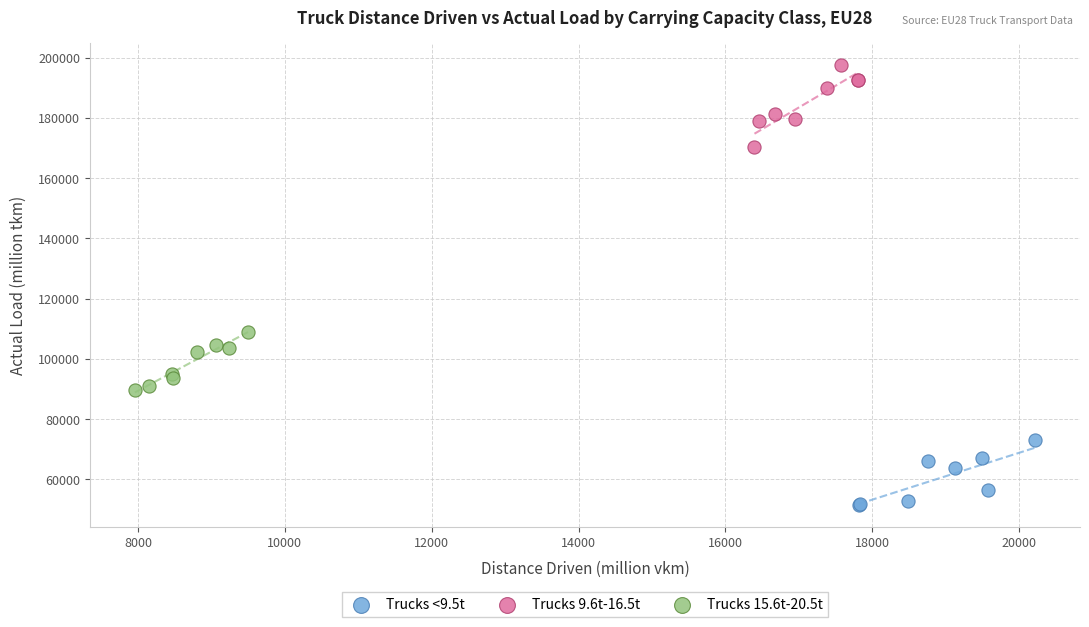

Which series reaches the minimum Y coordinate?

Trucks <9.5t